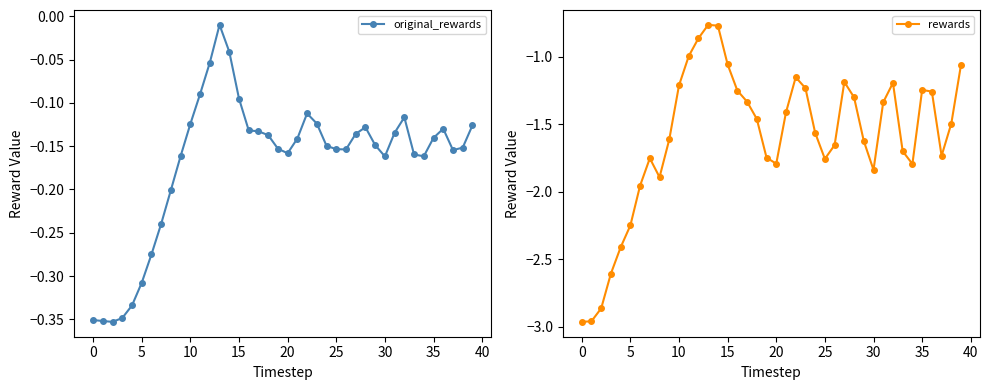

Which label corresponds to the largest value in the chart?

13